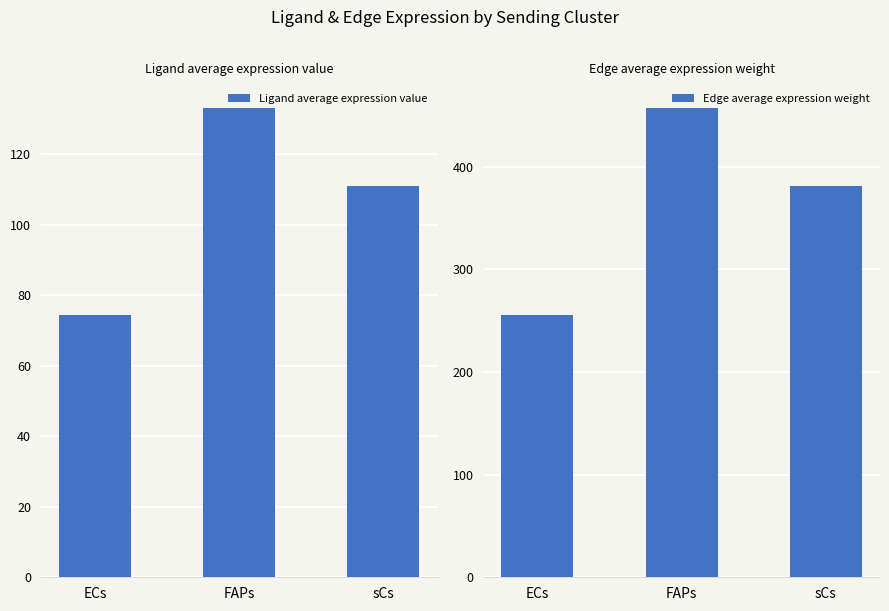

What is the average value of the Edge average expression weight series?

364.8